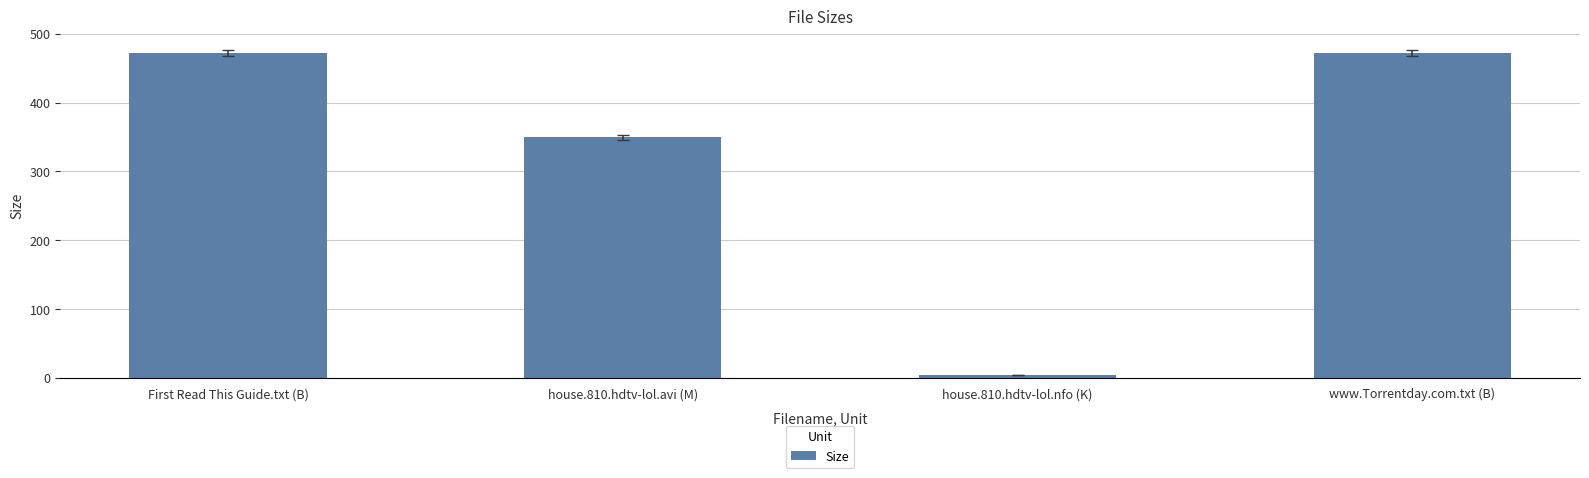

How many data points are less than 472?

2